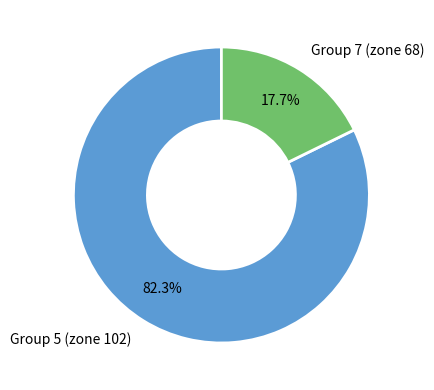

Which slice is the largest?

Group 5 (zone 102)